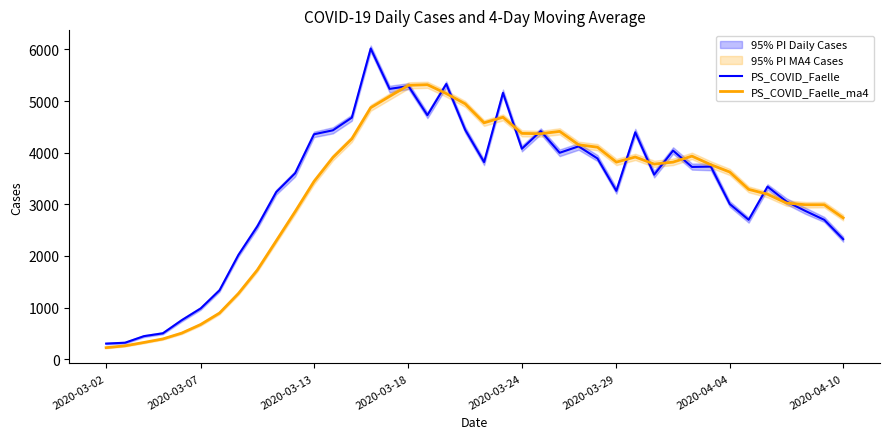

Is the value of PS_COVID_Faelle at 37 greater than the value of PS_COVID_Faelle_ma4 at 19?

No